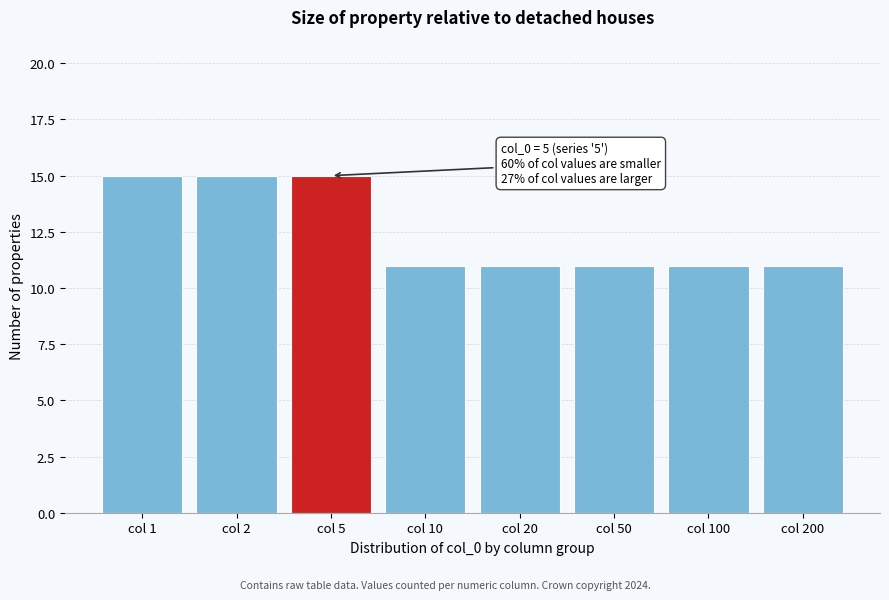

Reading left to right, transcribe all the data shown in this chart.

15	15	15	11	11	11	11	11